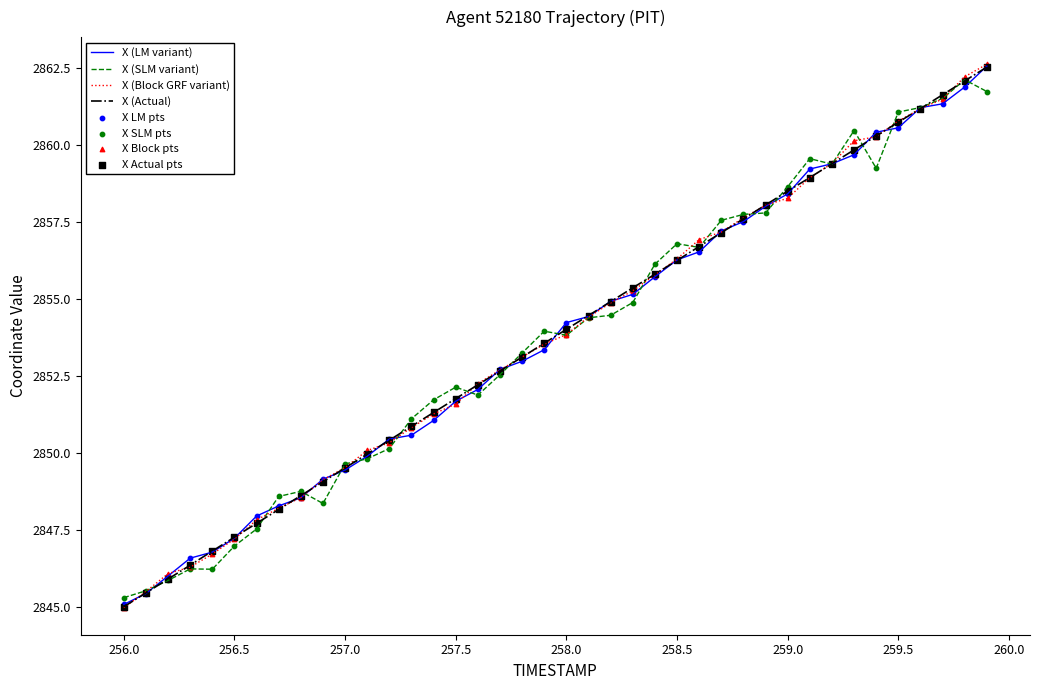

What is the greatest value displayed?

2862.6